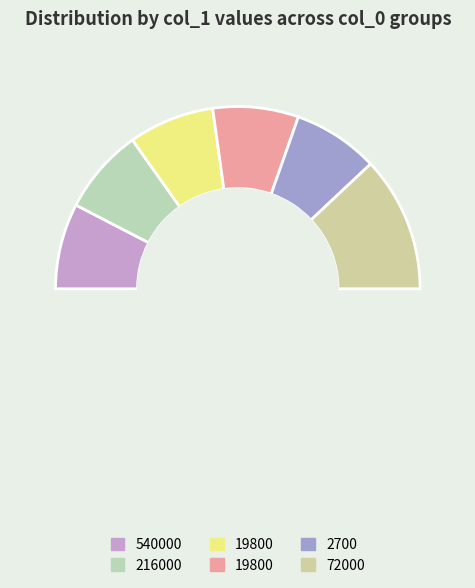

The 72000 slice represents 18% of the pie. True or false?

False